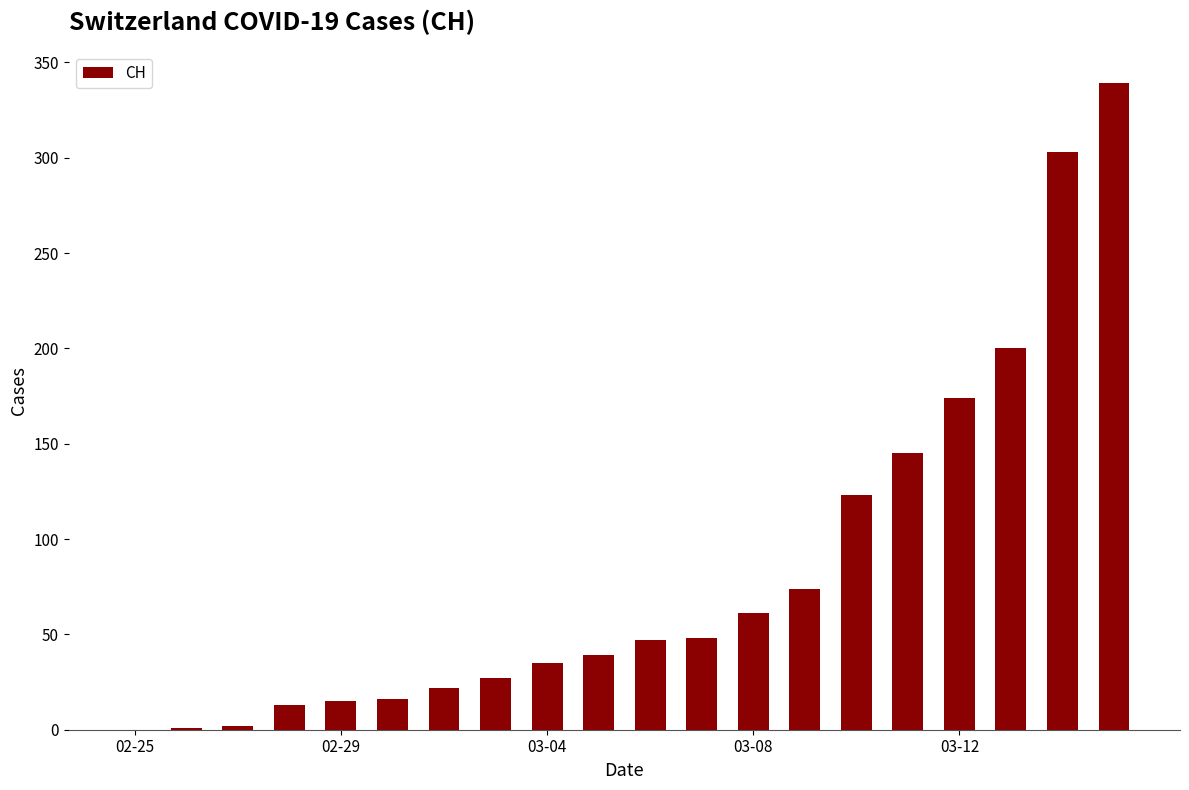

What is the greatest value displayed?

339